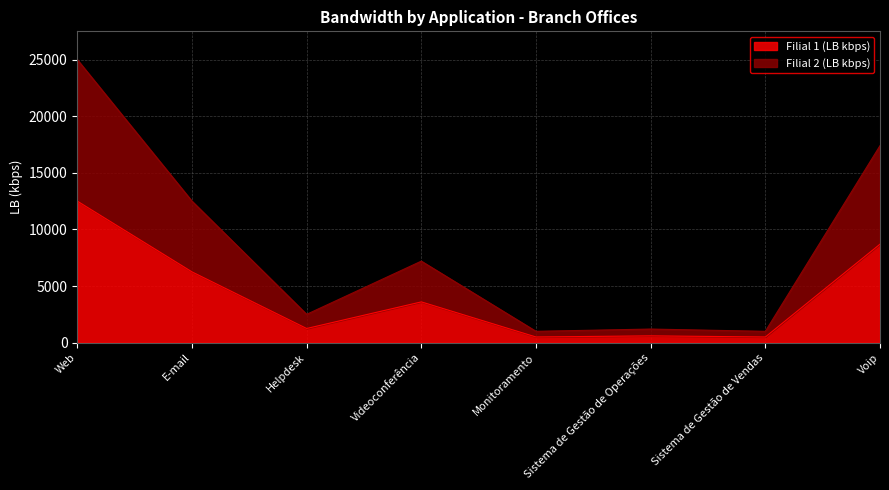

What is the spread (max minus min) of values at Web?

12500